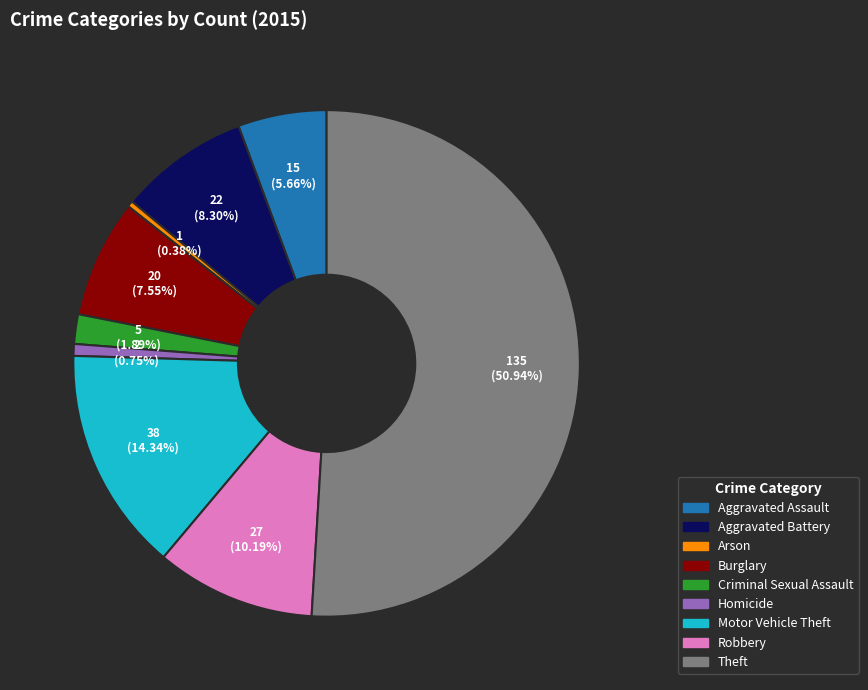

Which has a higher value, Motor Vehicle Theft or Robbery?

Motor Vehicle Theft